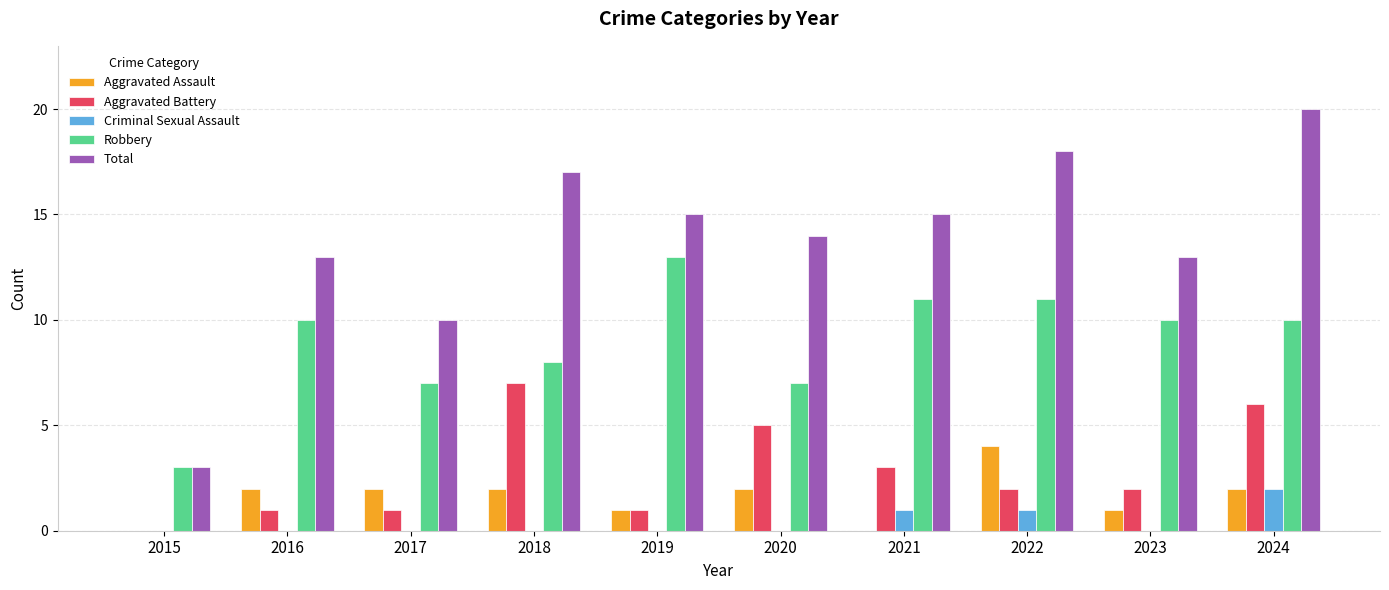

Which series has the largest total across all categories?

Total